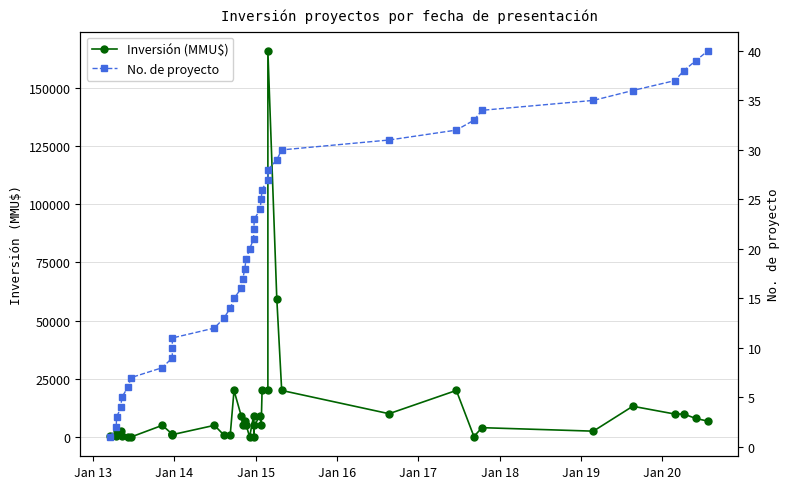

True or false: No. de proyecto and Inversión (MMU$) cross at least once.

True